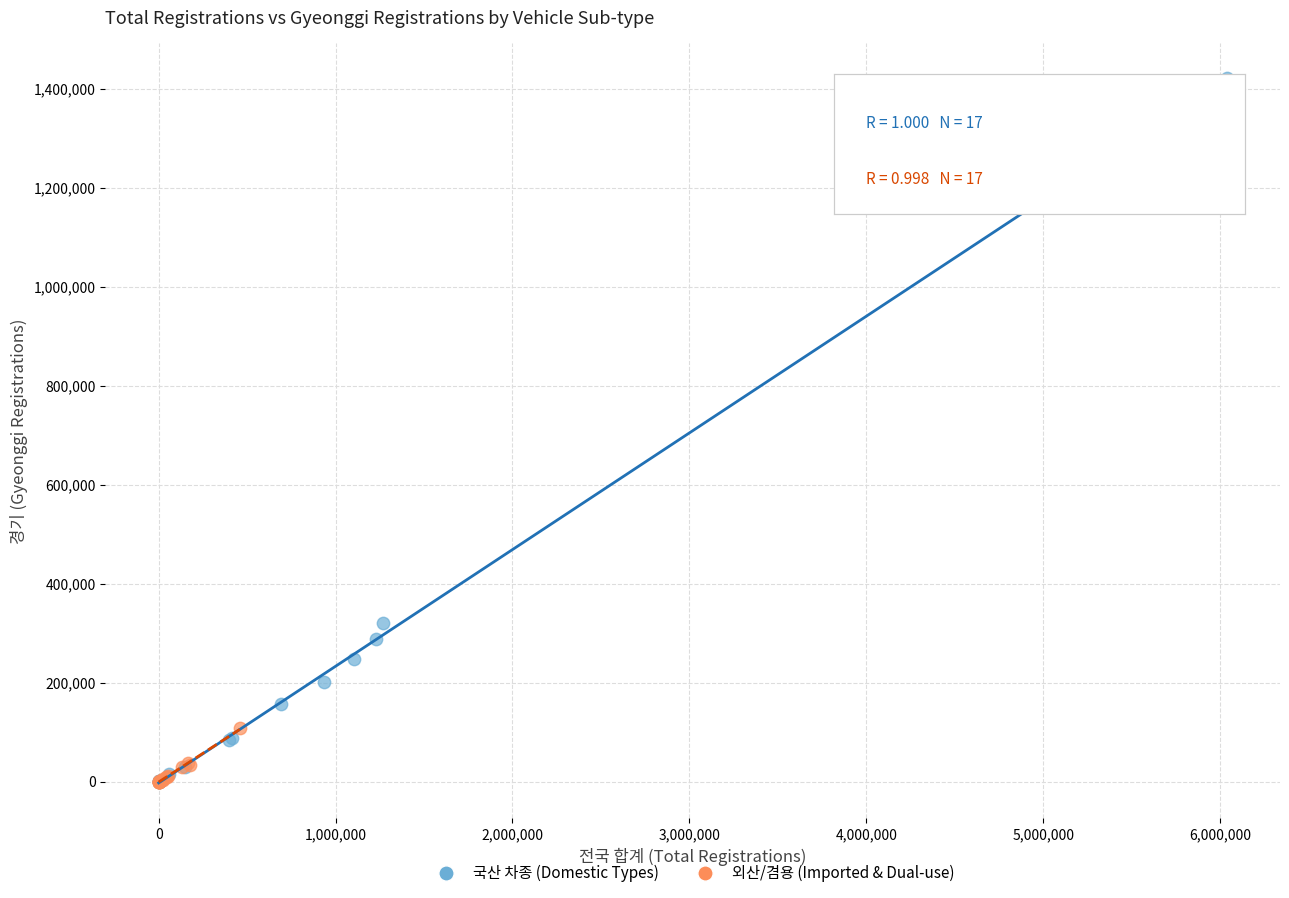

Which series has the largest Y range (max minus min)?

국산 차종 (Domestic Types)